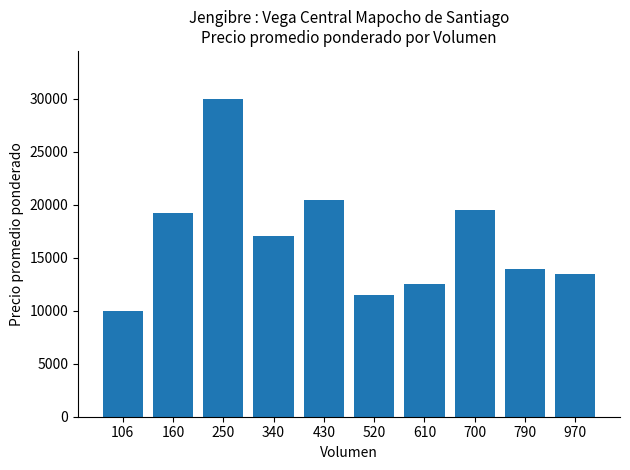

What is the approximate value at 106?

10000